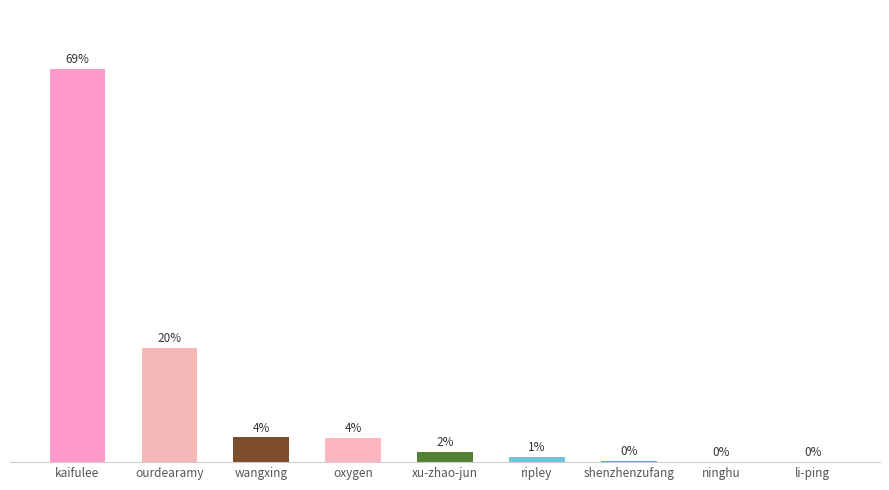

Does the chart contain stacked bars?

No